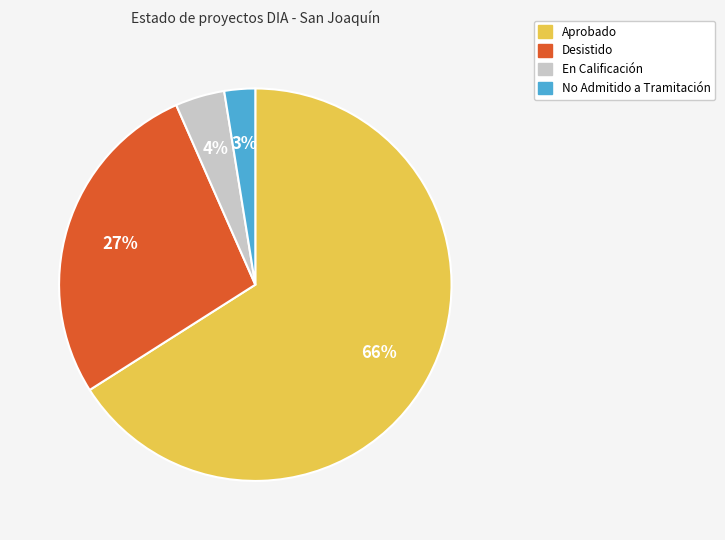

Rank the categories by value from lowest to highest.

No Admitido a Tramitación, En Calificación, Desistido, Aprobado